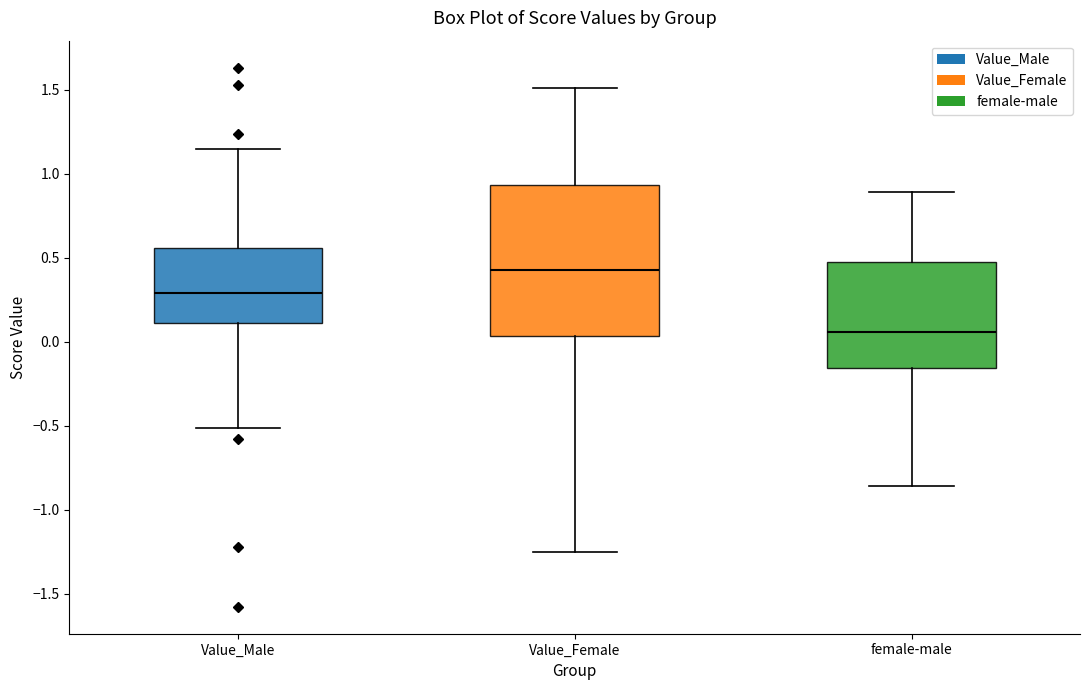

Comparing the boxes themselves (not the whiskers), which one is the tallest?

Value_Female